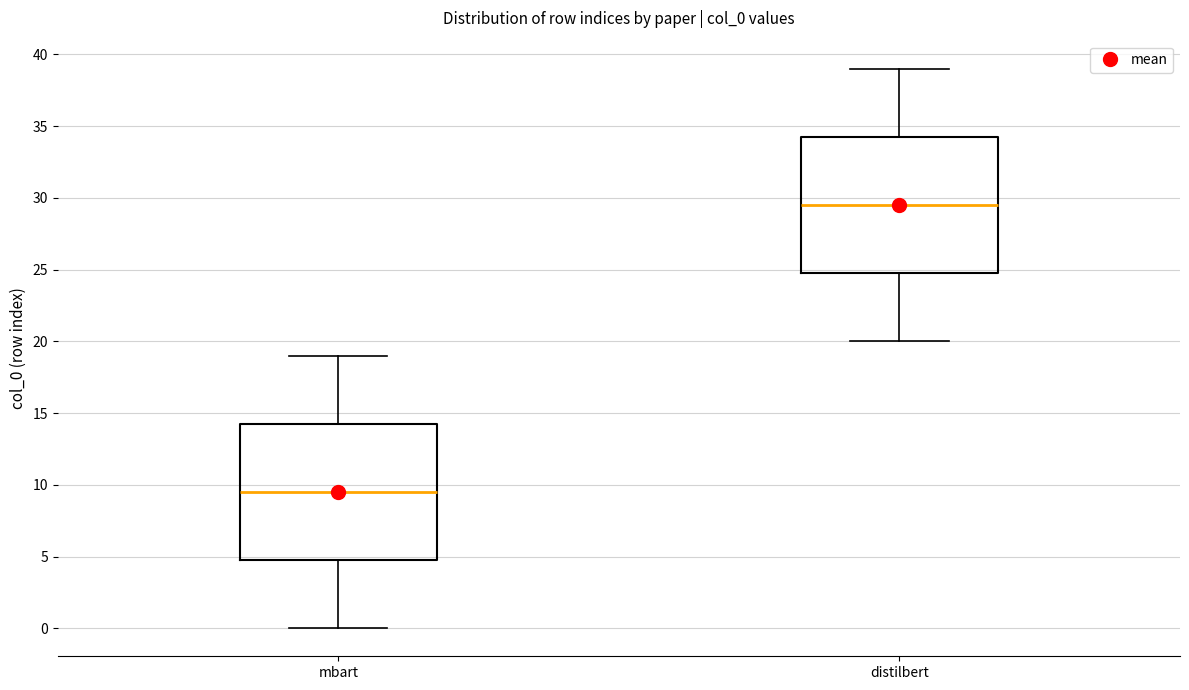

Where is the lower edge of the box for distilbert on the y-axis? The values are not printed on the chart, so give them approximately, as read against the axis.

25.0